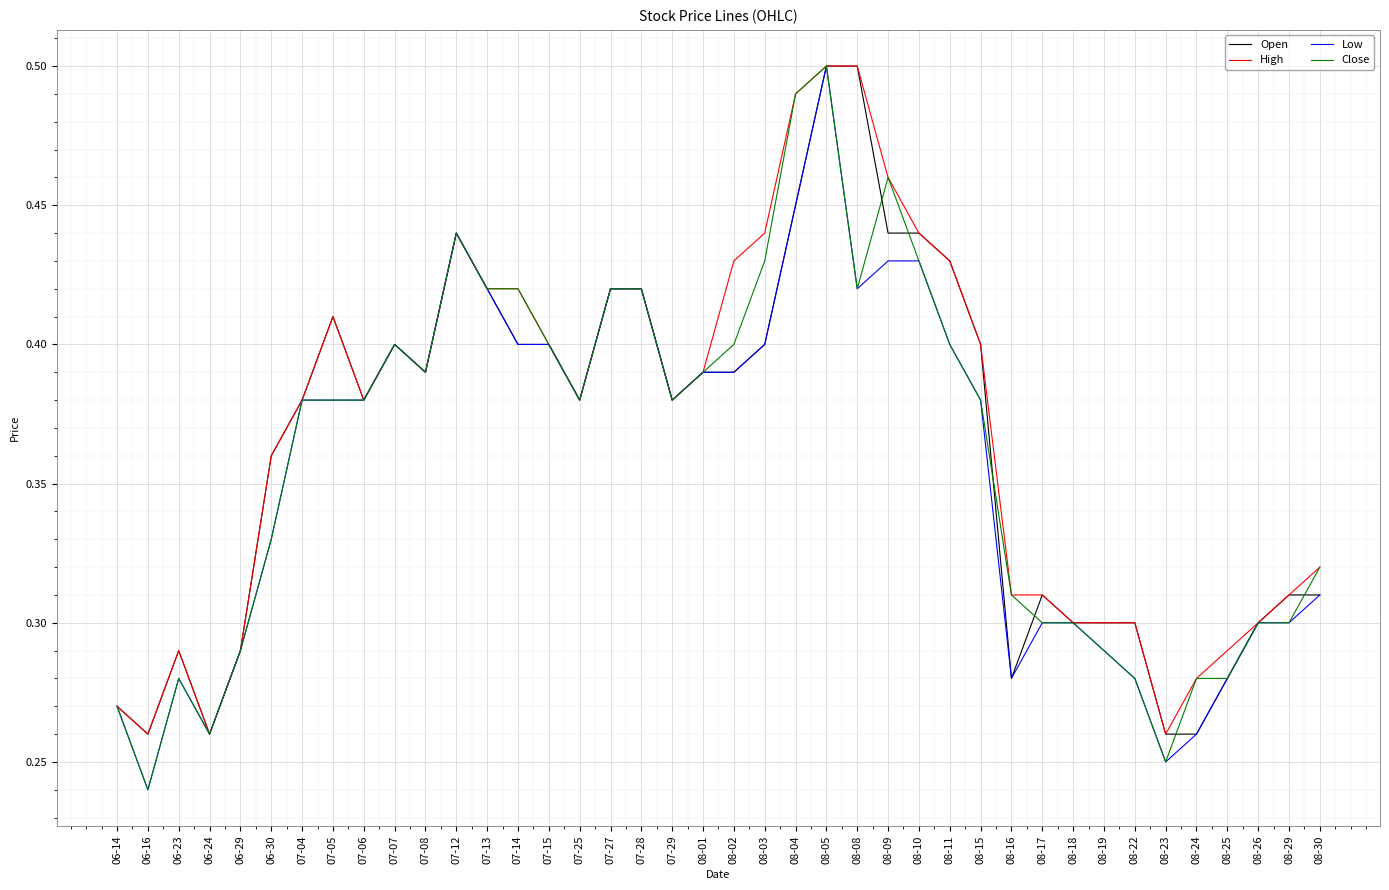

True or false: Low has a value of 0.4 at 08-19.

False